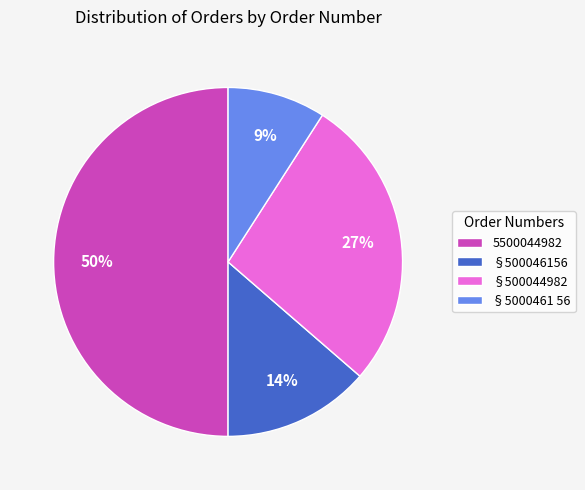

To the nearest percent, what is the combined percentage of §500044982 and 5500044982?

77%